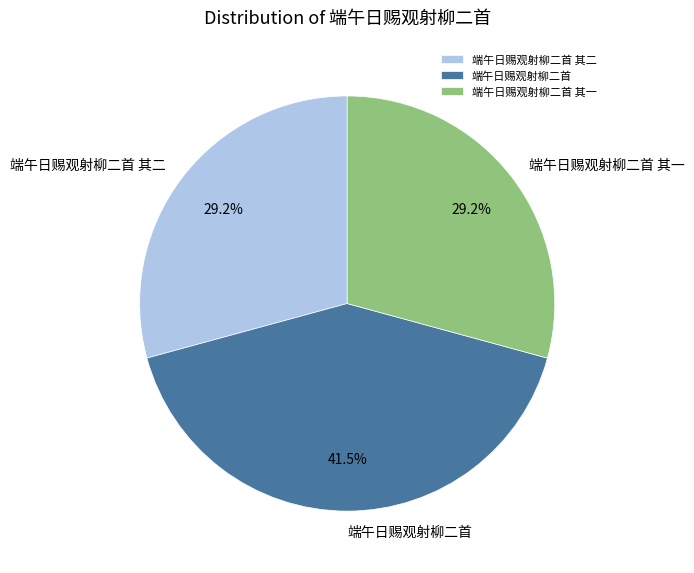

What percentage is NOT represented by 端午日赐观射柳二首 其一?

70.8%